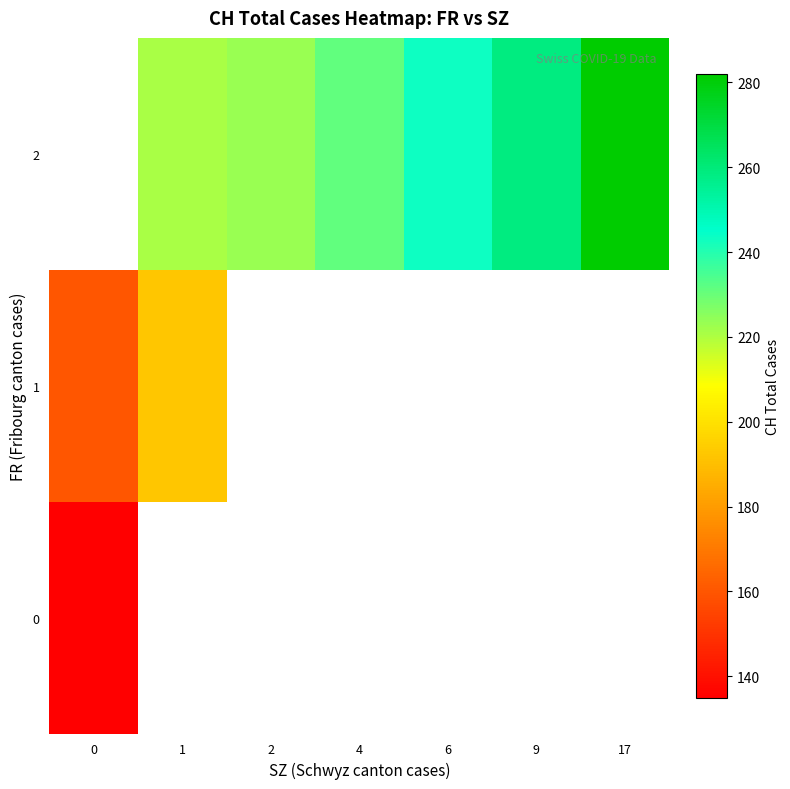

What is the difference between the 2 values at 17 and 9?

23.0